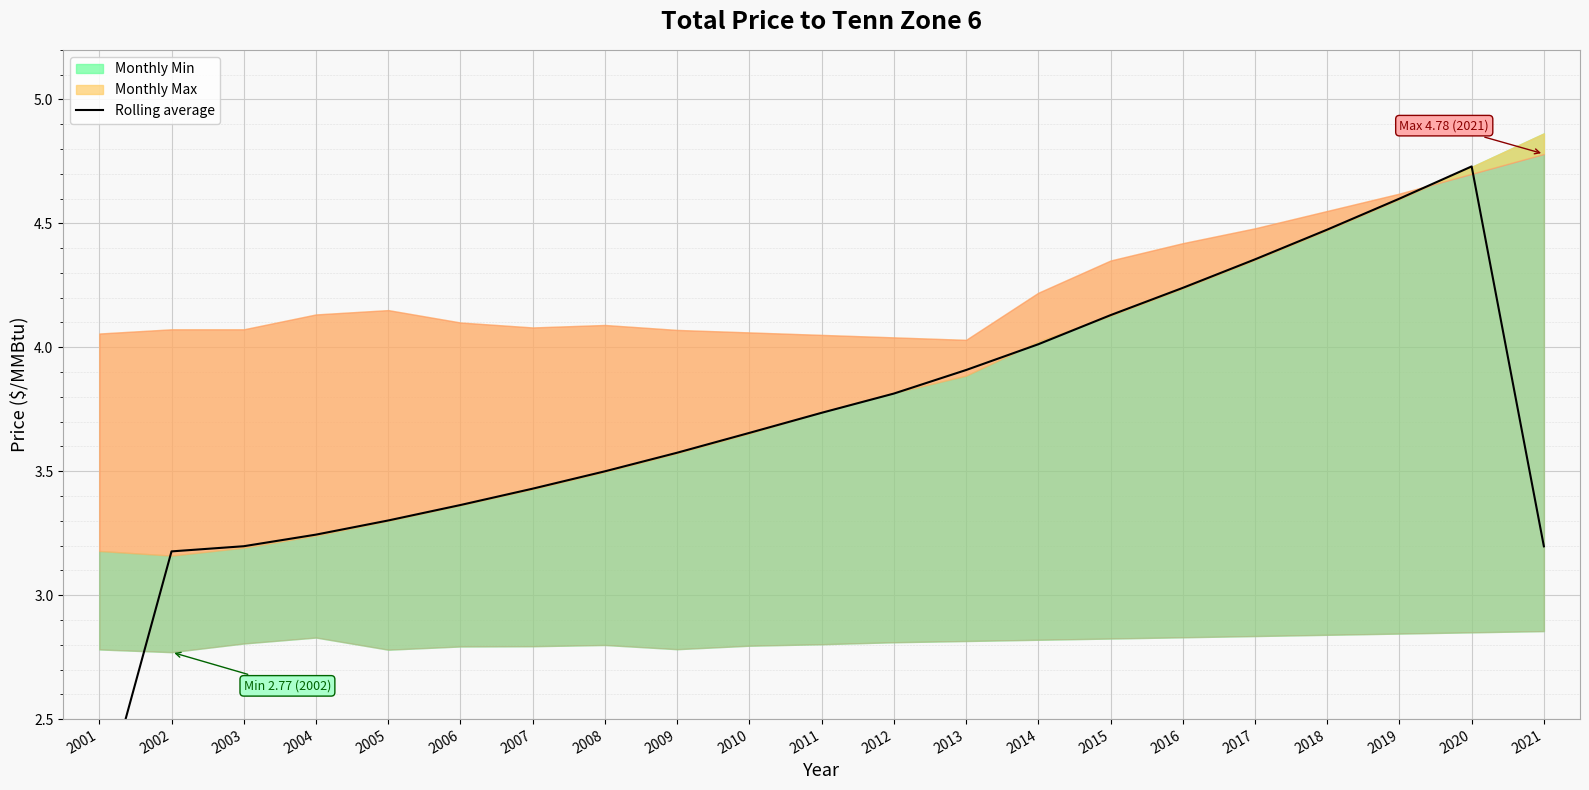

Rank the categories by value from lowest to highest.

2001, 2002, 2021, 2003, 2004, 2005, 2006, 2007, 2008, 2009, 2010, 2011, 2012, 2013, 2014, 2015, 2016, 2017, 2018, 2019, 2020